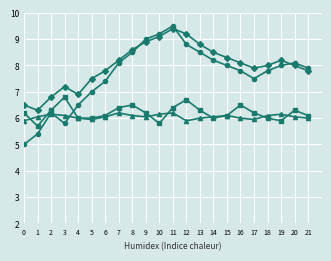

What is the minimum value shown in the chart?

5.0